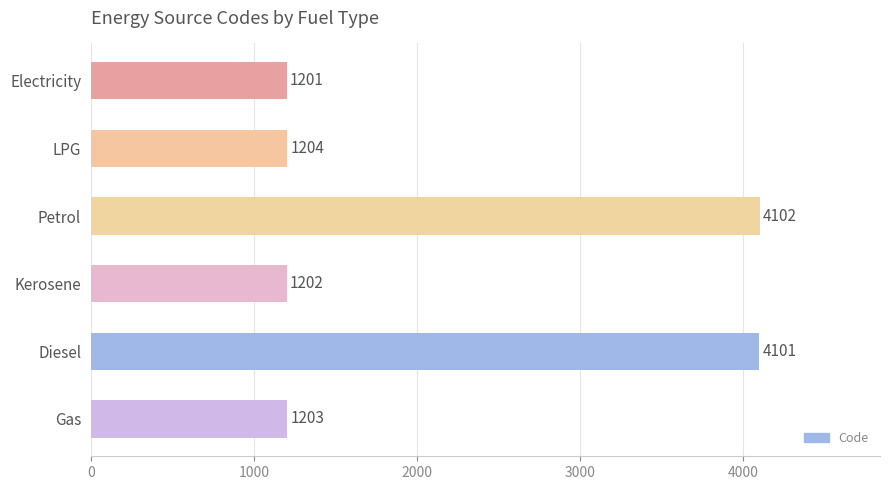

What position from the top is Kerosene?

4